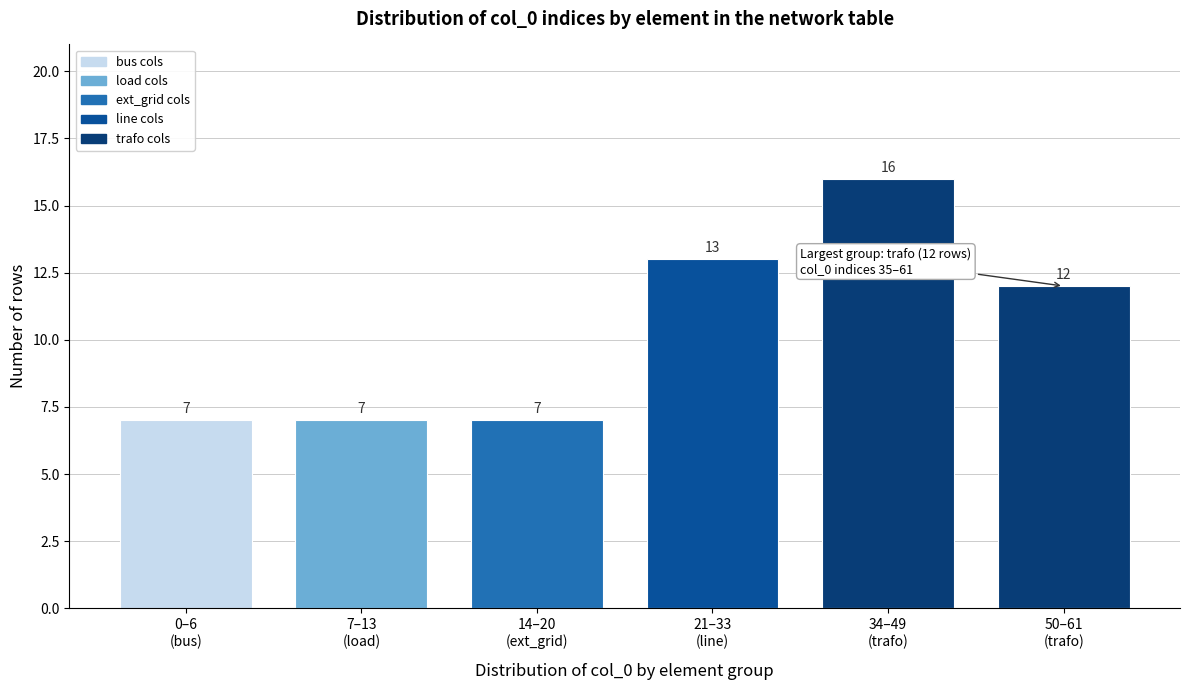

Reading left to right, transcribe all the data shown in this chart.

7	7	7	13	16	12